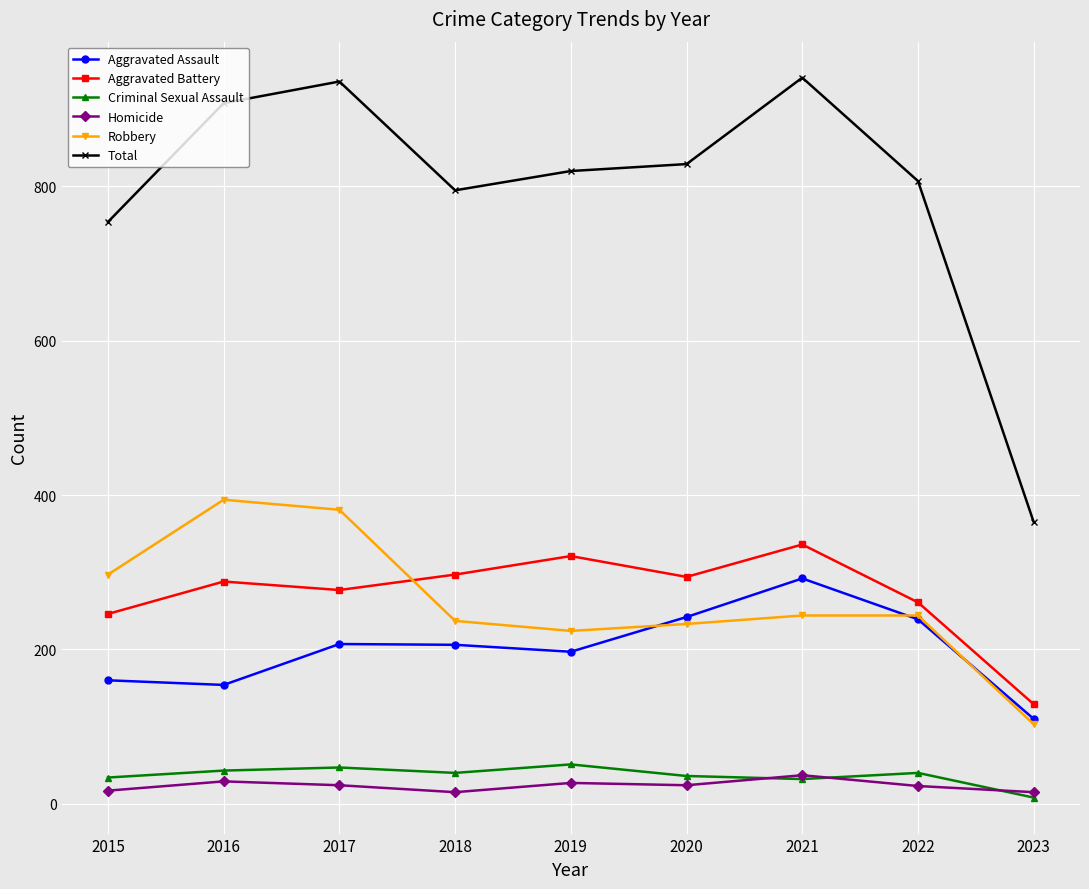

The value of Robbery at 2015 is 297. True or false?

True